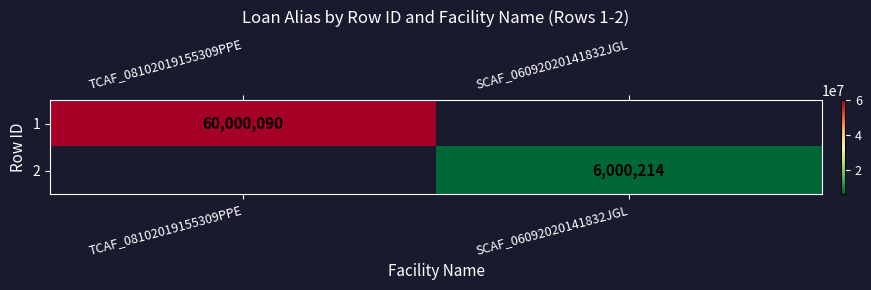

How many series are shown in this chart?

2